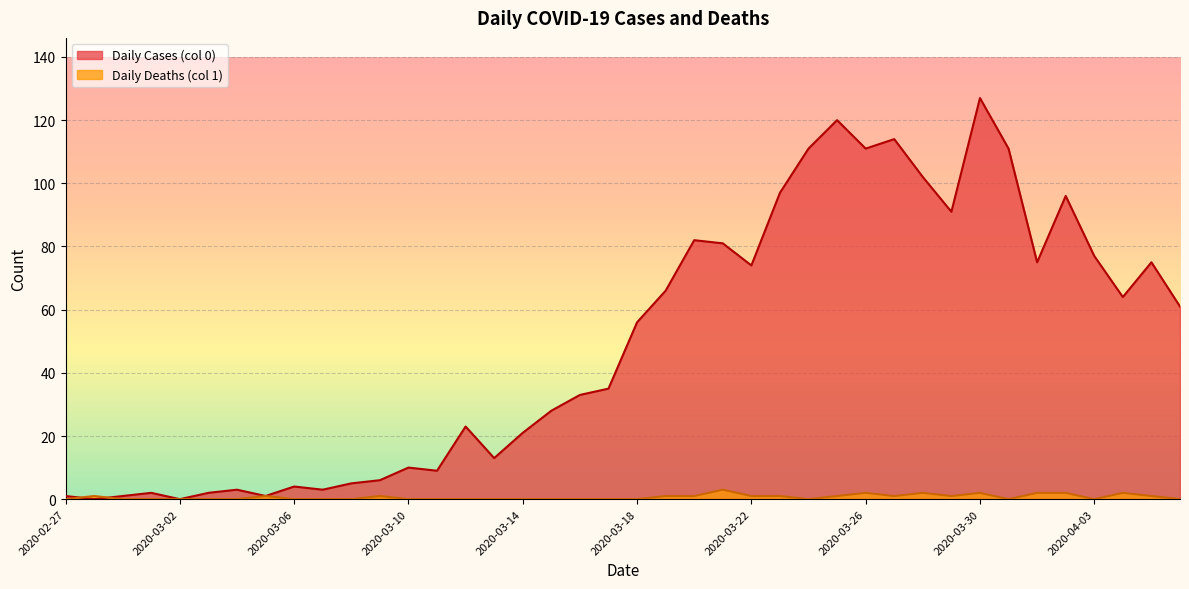

What is the difference between the maximum and second lowest values in the Daily Deaths (col 1) series?

3